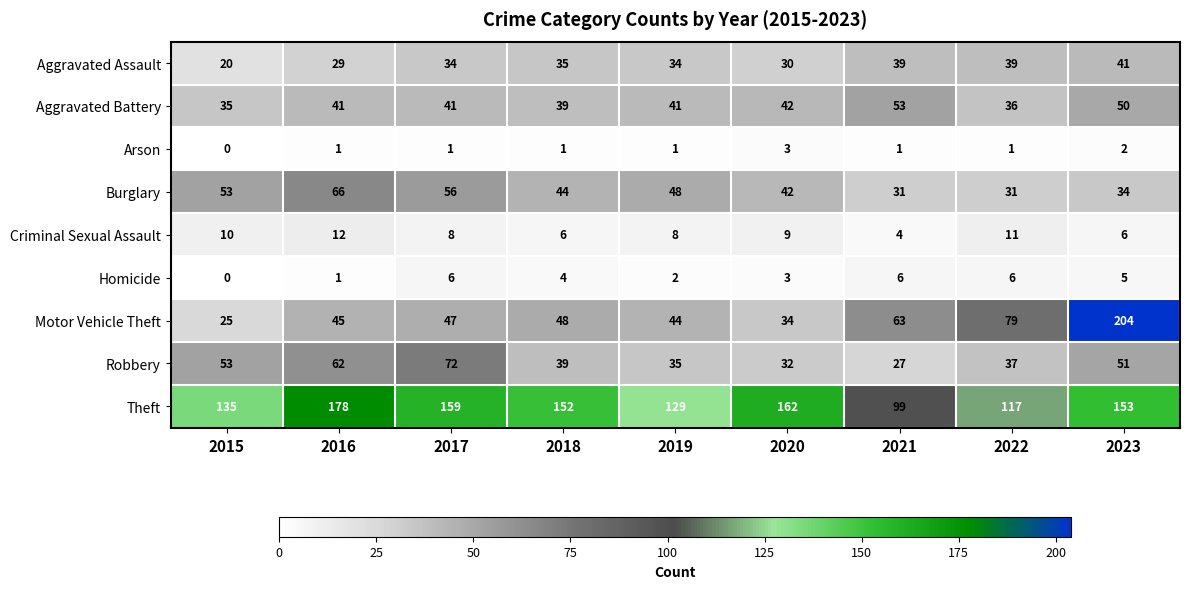

Rank the categories by Robbery value from highest to lowest.

2017, 2016, 2015, 2023, 2018, 2022, 2019, 2020, 2021